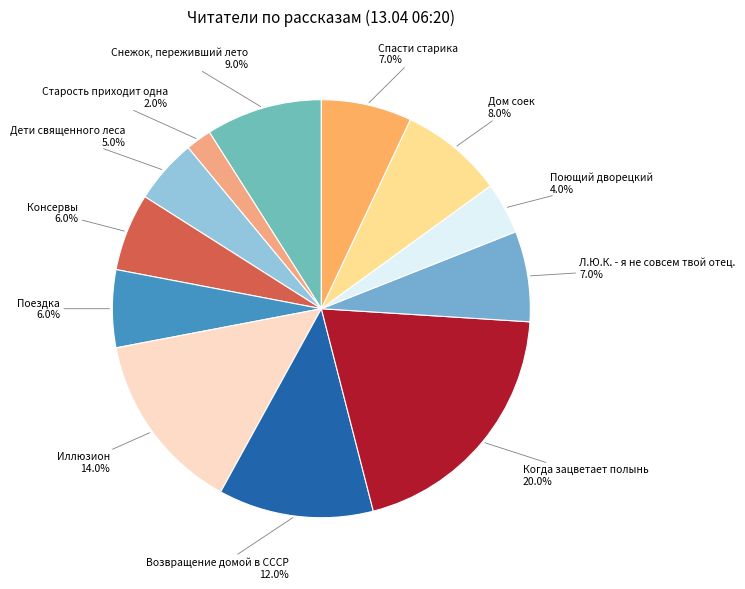

Is there any slice that represents more than half of the pie?

No